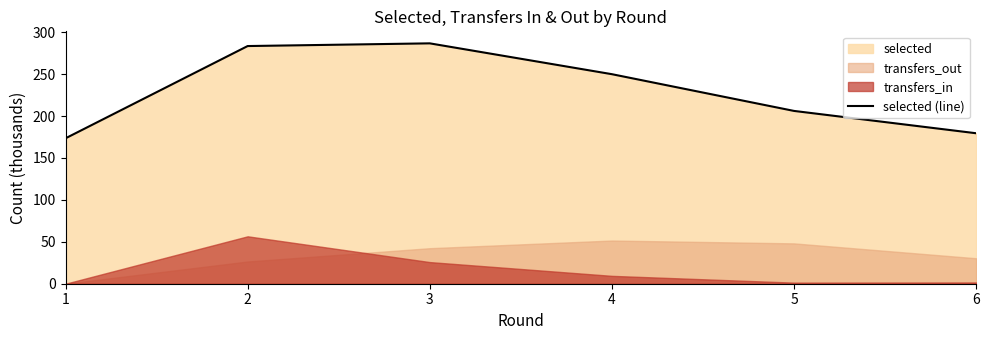

What is the ratio of the value at 1 to the value at 3?

0.6